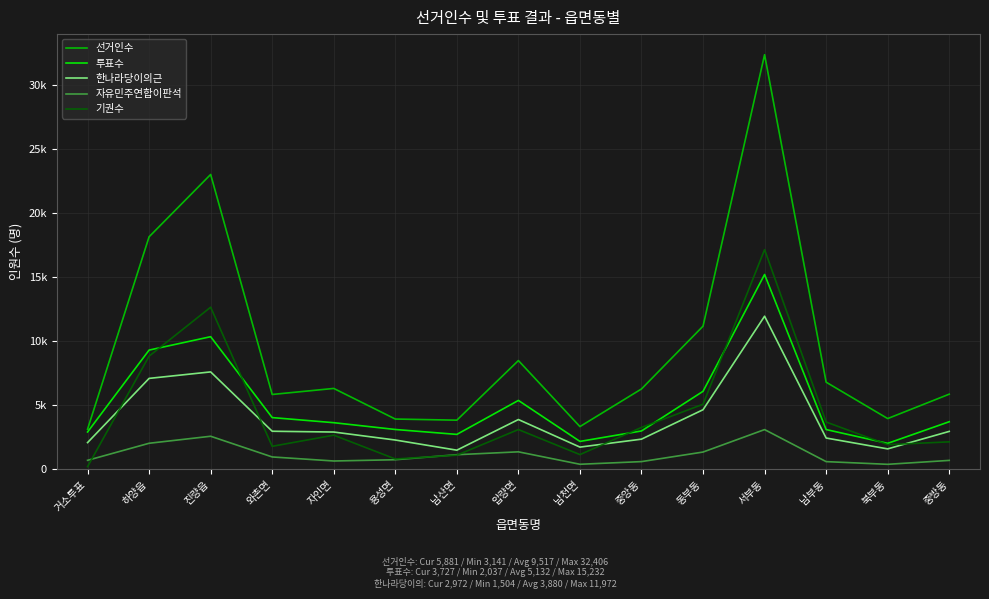

True or false: 한나라당이의근 and 자유민주연합이판석 cross at least once.

False